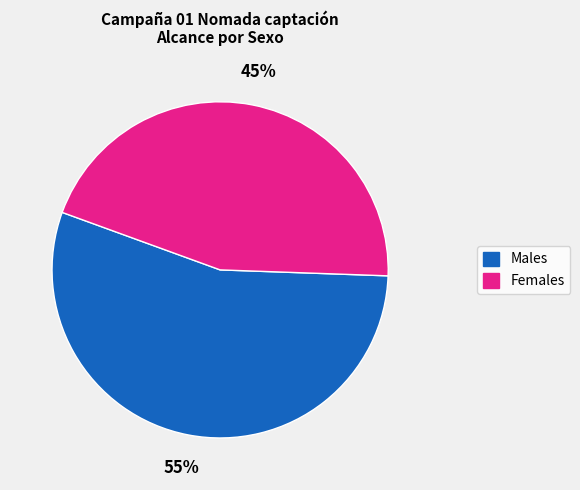

Combined, do Females and Males account for over 50%?

Yes